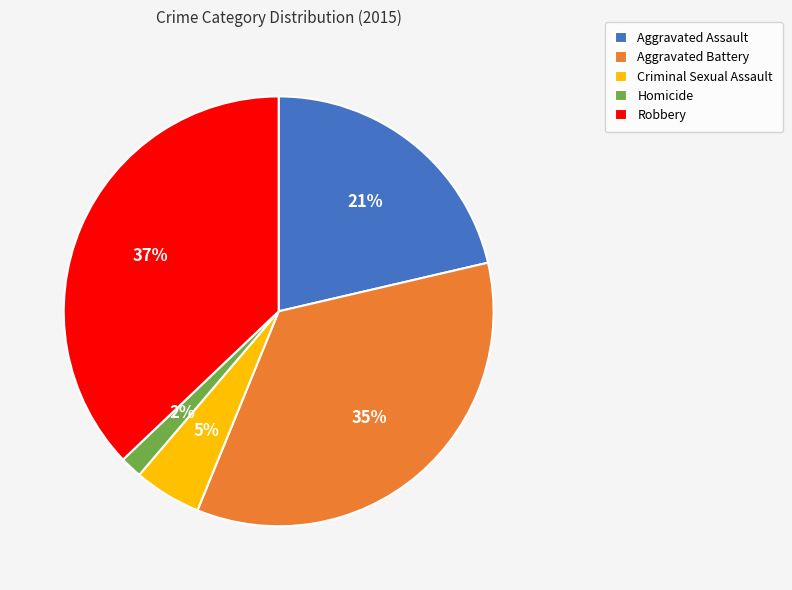

The Aggravated Battery slice represents 35% of the pie. True or false?

True